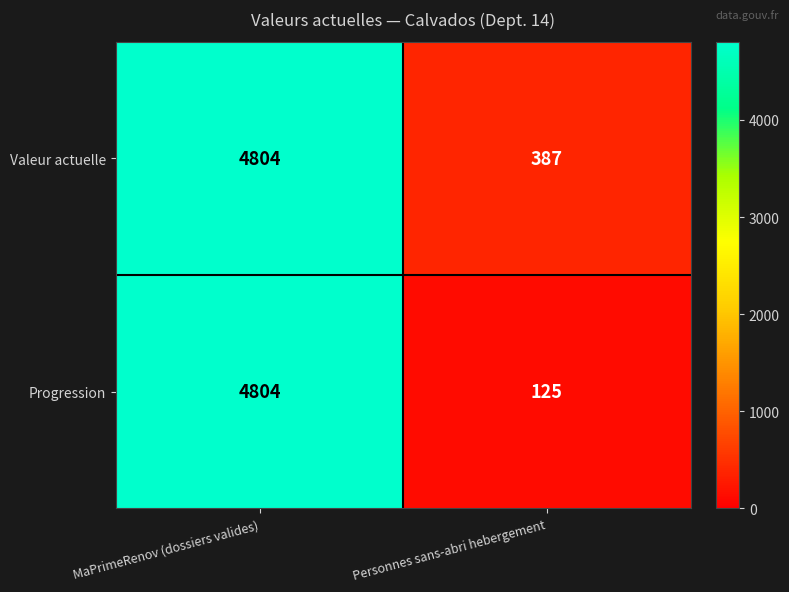

True or false: Progression has a value of 4804 at MaPrimeRenov (dossiers valides).

True